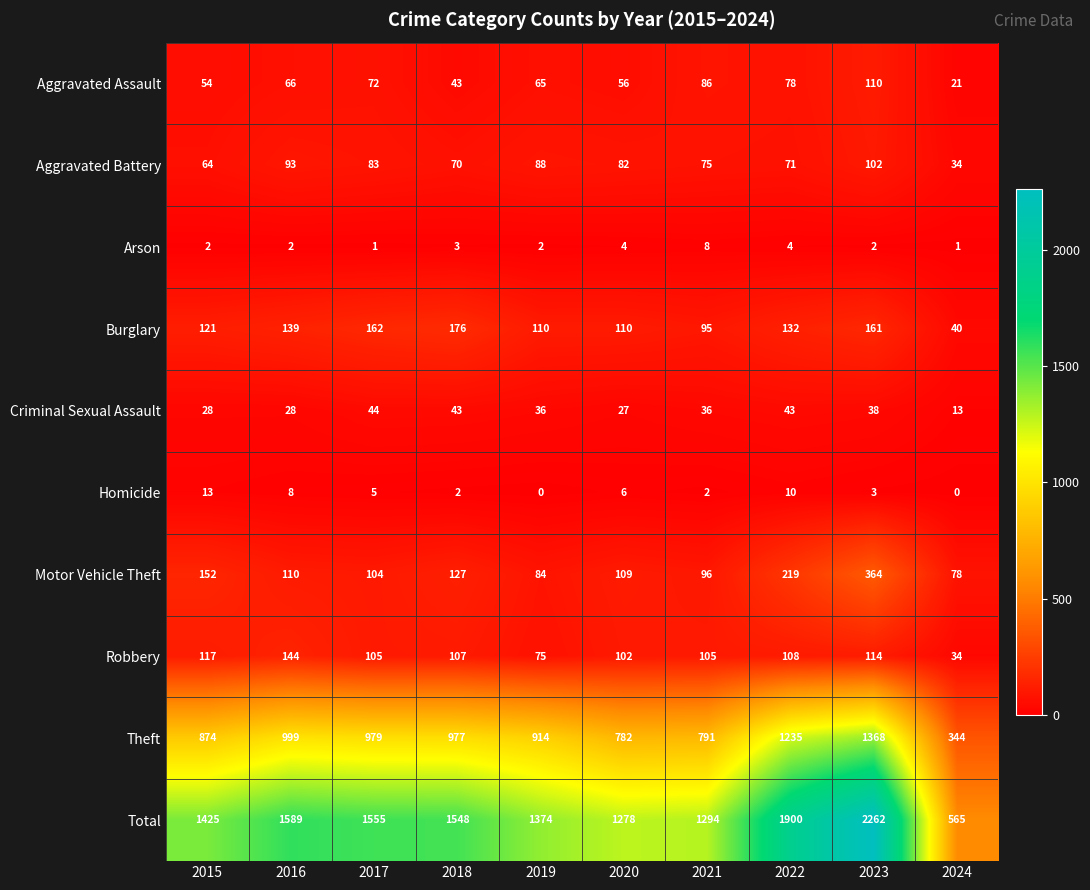

What is the average value of the Criminal Sexual Assault series?

34